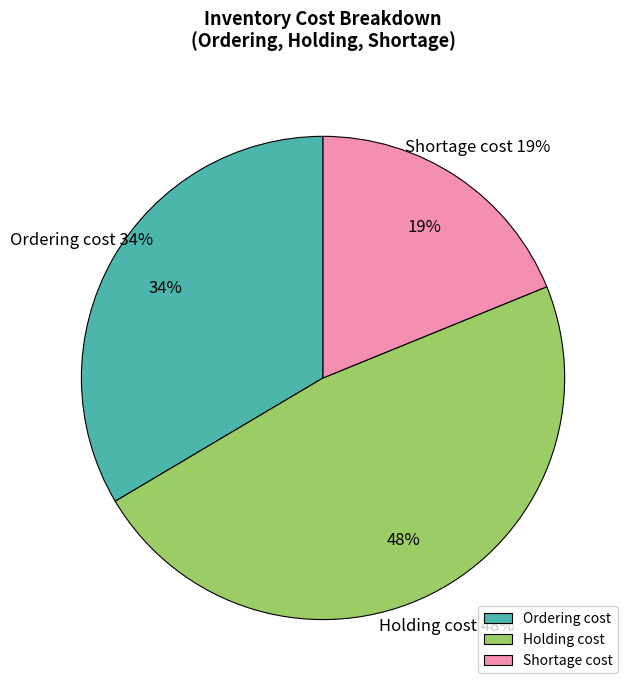

True or false: Shortage cost accounts for 1% of the total.

False